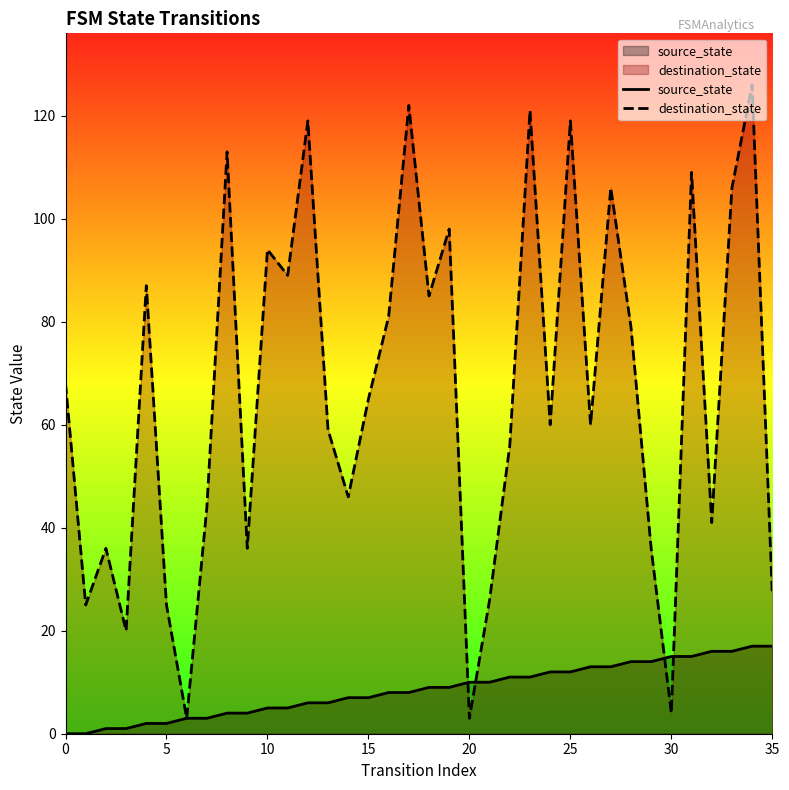

At which category does the chart reach its peak across all series?

34